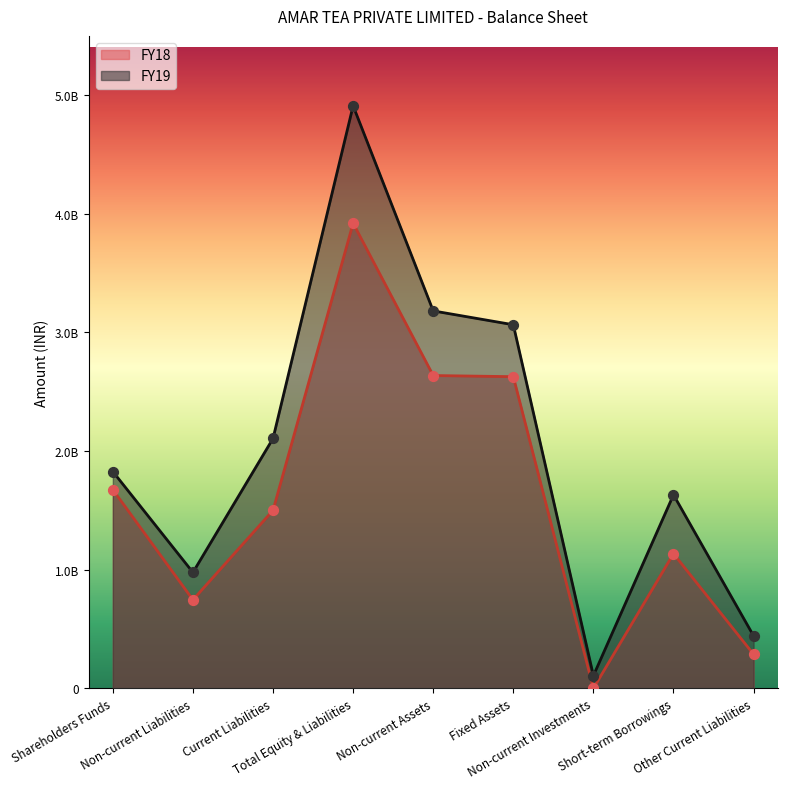

At which category is the sum across all series the highest?

Total Equity & Liabilities